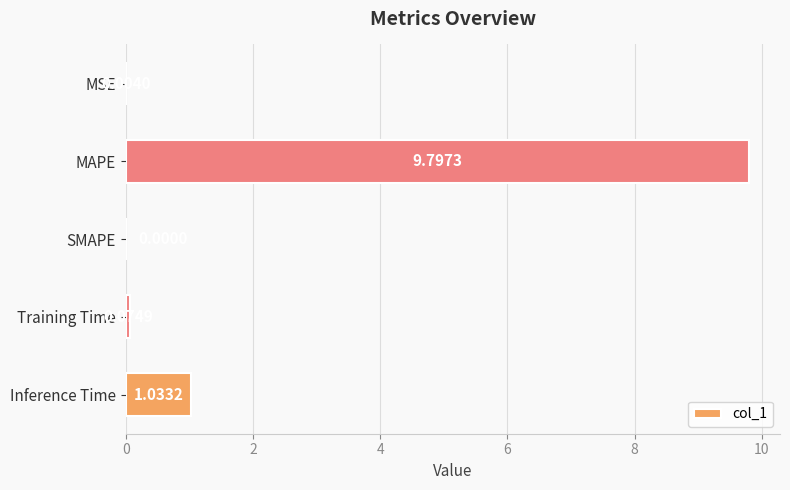

What is the sum of the values at SMAPE and MAPE?

9.8